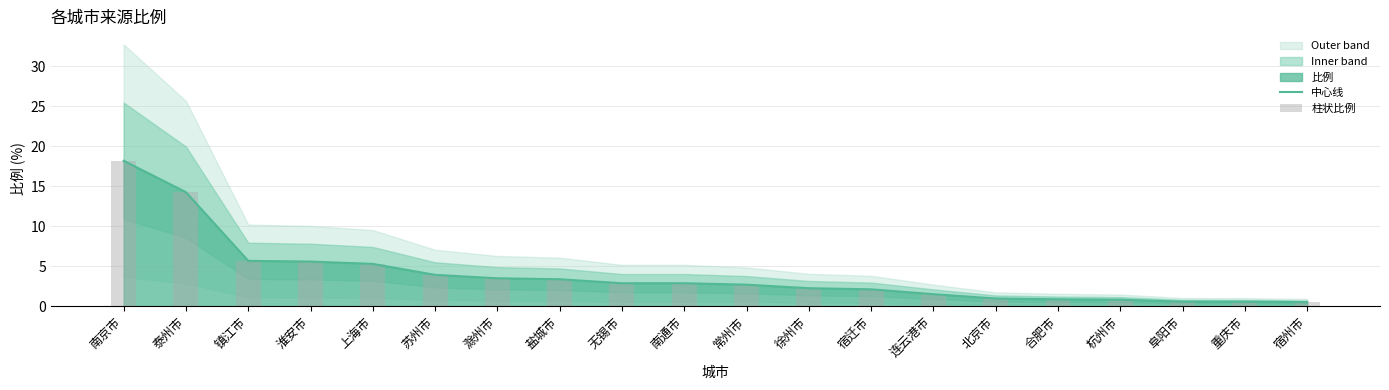

The 中心线 series shows 1.3 at 常州市. True or false?

False